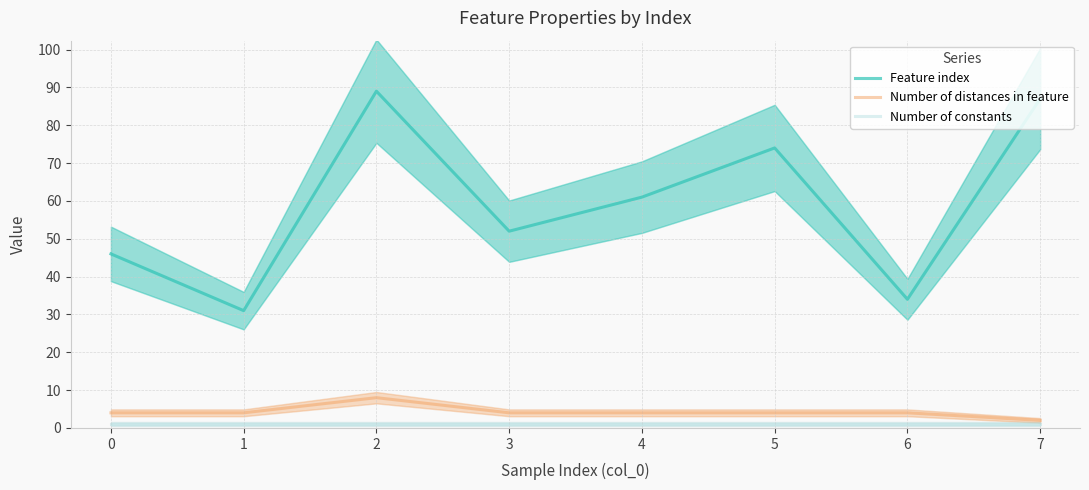

Count the Number of distances in feature values in the range 4 to 5.

6